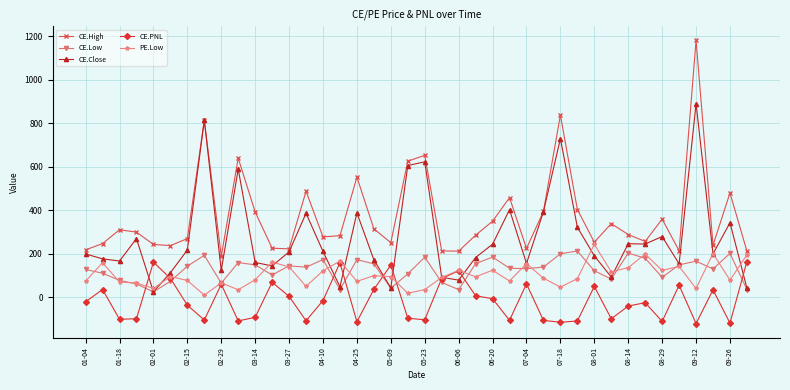

What is the maximum value for CE.High?

1180.9